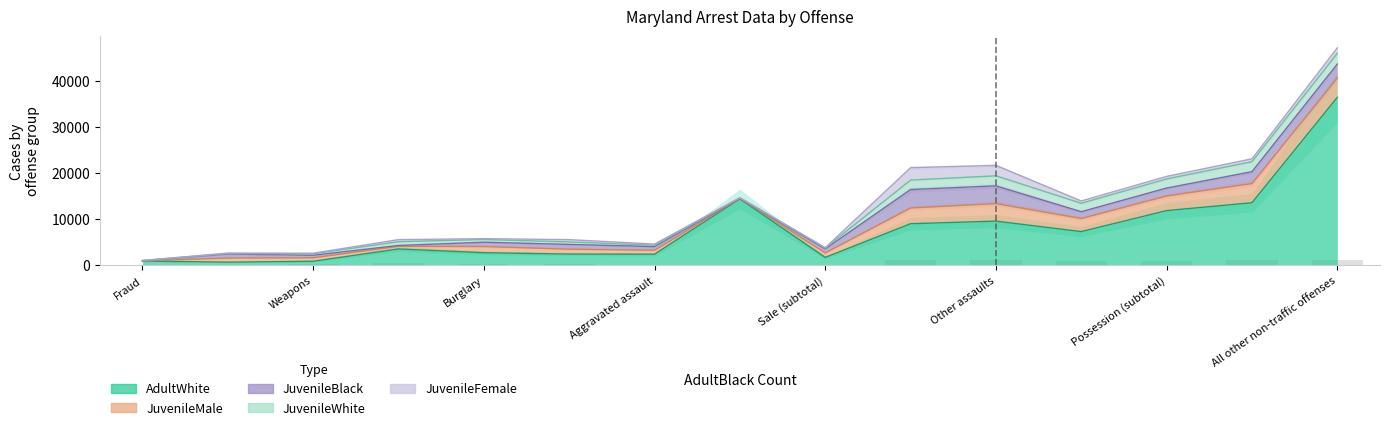

At which category is the sum across all series the highest?

All other non-traffic offenses